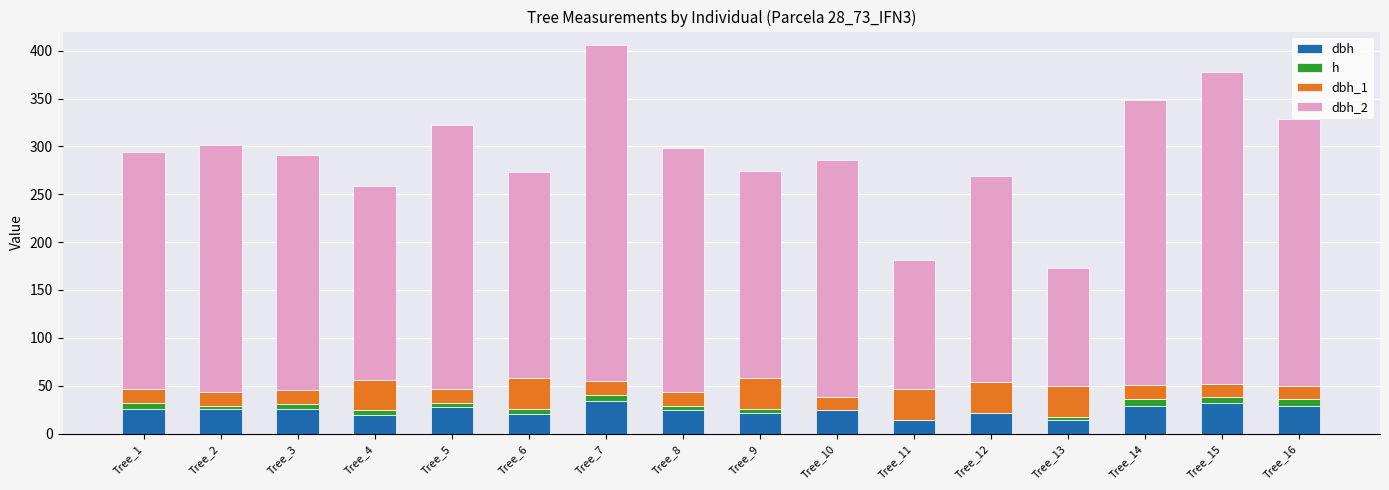

Rank the categories by dbh_2 value from highest to lowest.

Tree_7, Tree_15, Tree_14, Tree_16, Tree_5, Tree_2, Tree_8, Tree_1, Tree_10, Tree_3, Tree_9, Tree_6, Tree_12, Tree_4, Tree_11, Tree_13